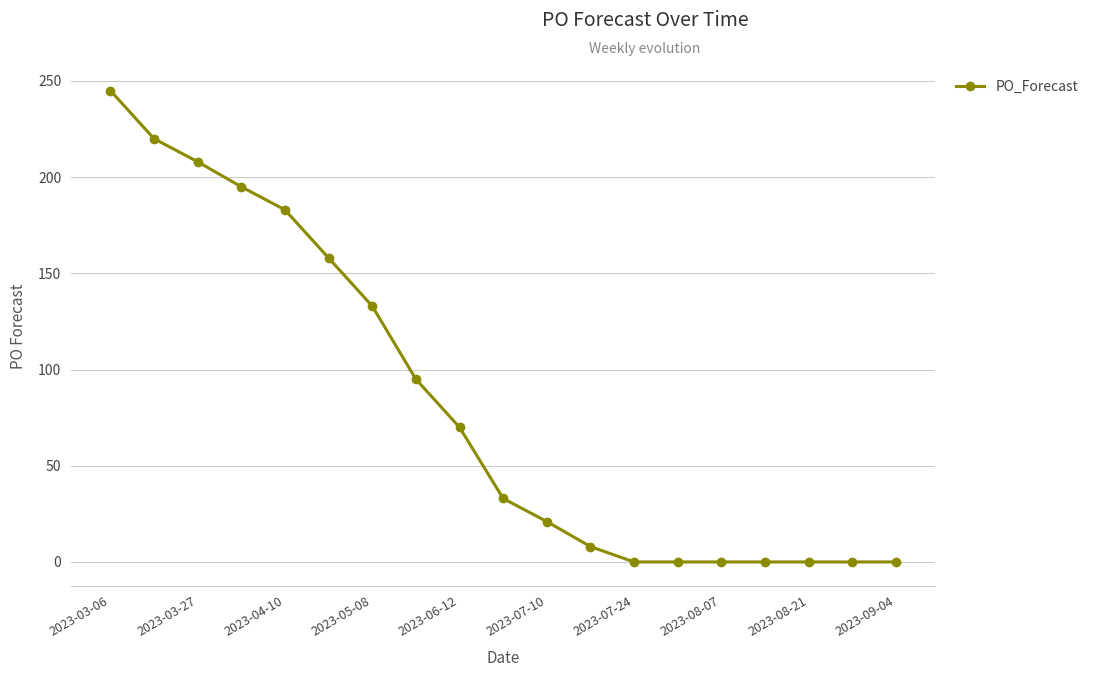

What is the average value?

83